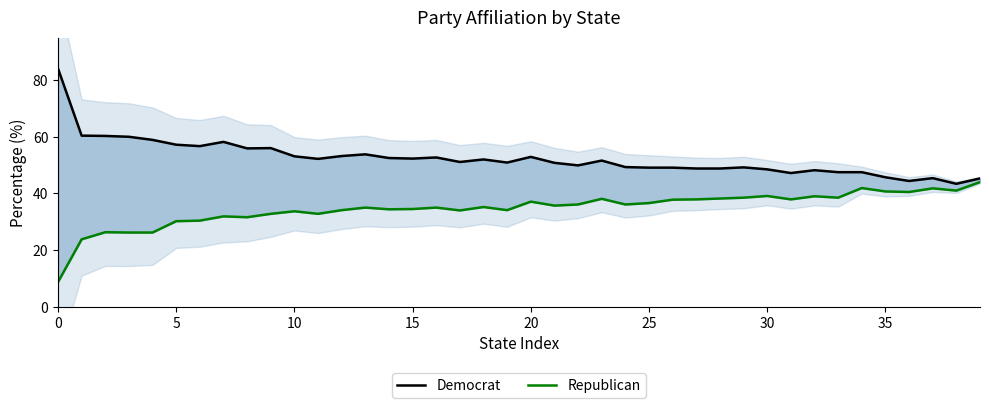

How many lines are shown in the chart?

2